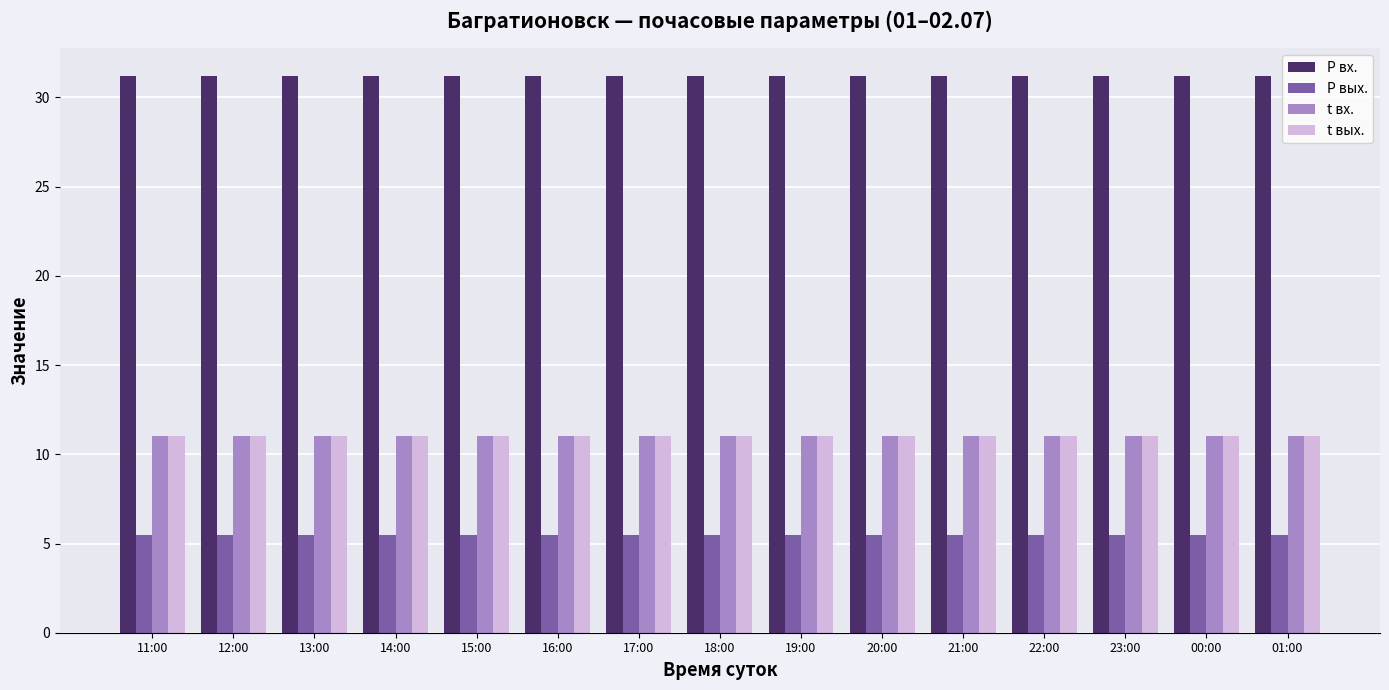

Are the bars horizontal?

No